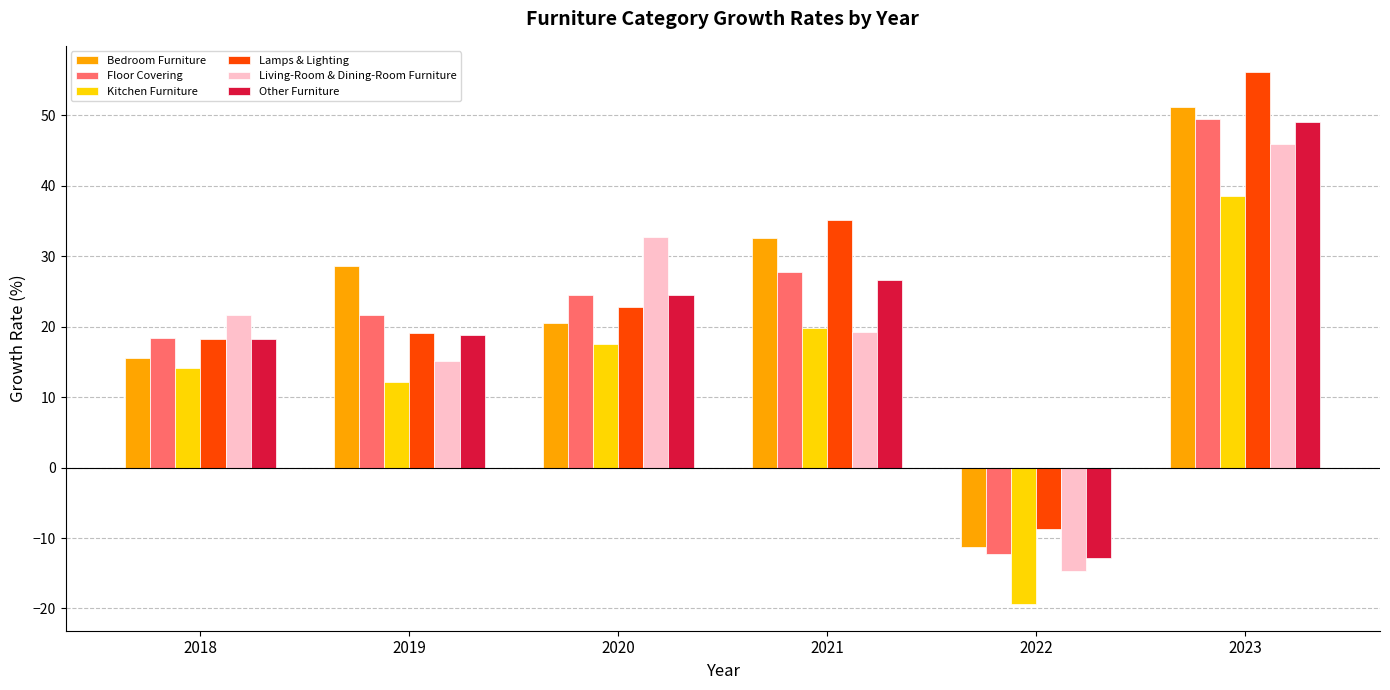

The Lamps & Lighting series shows 56.1 at 2023. True or false?

True